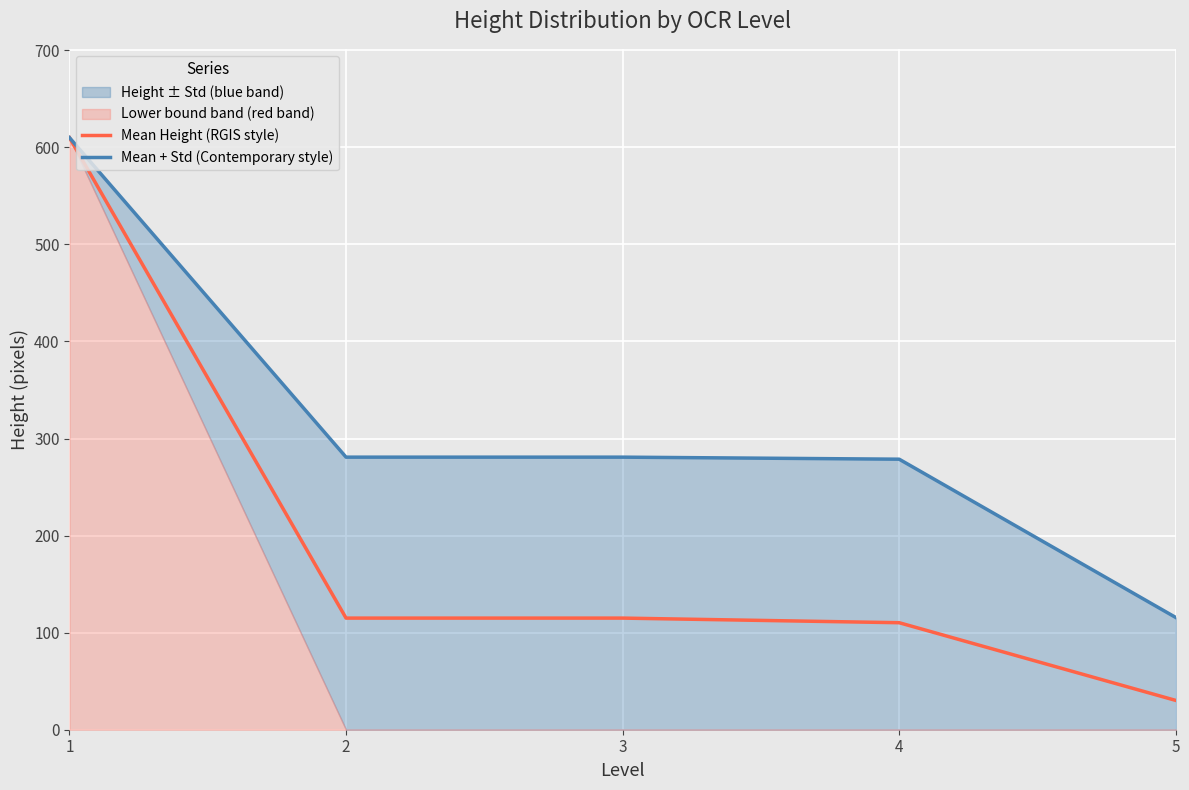

What is the greatest value displayed?

610.0